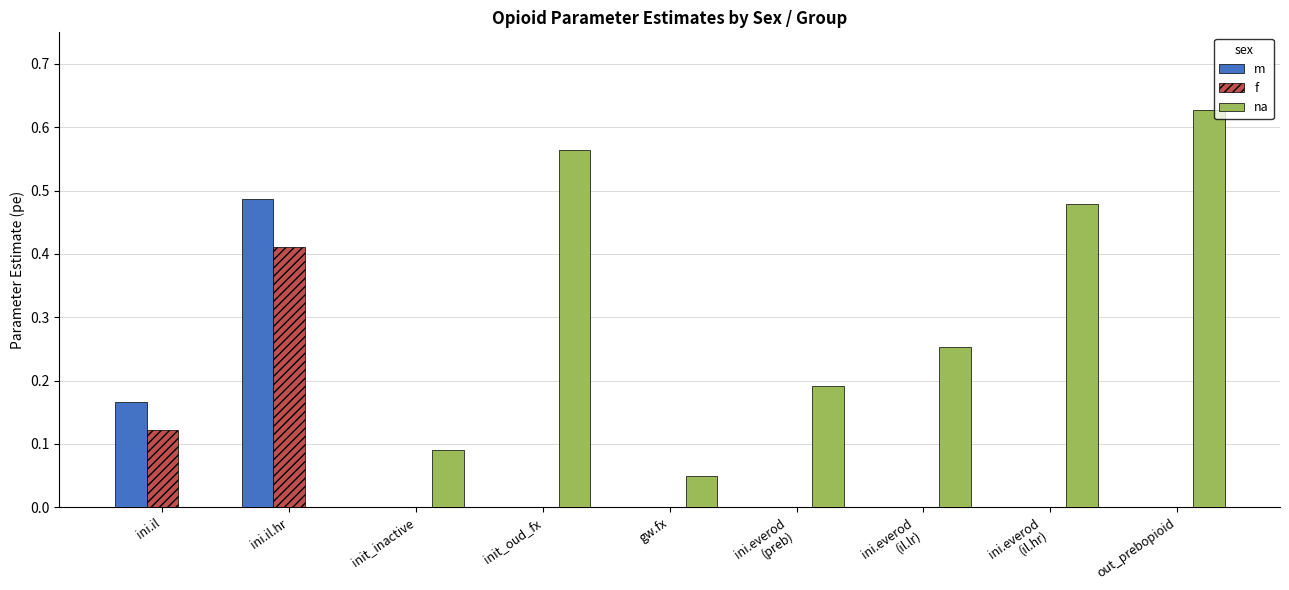

How many groups of bars are there?

9